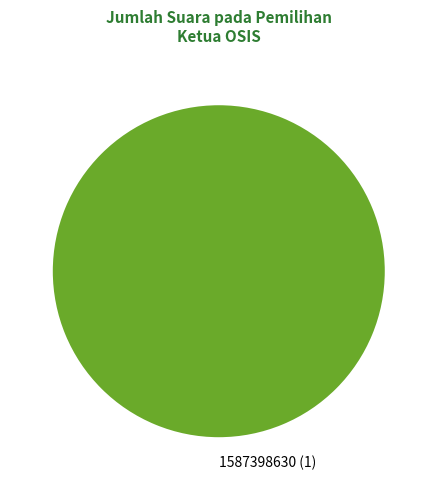

Rank the categories by value from lowest to highest.

1587398630